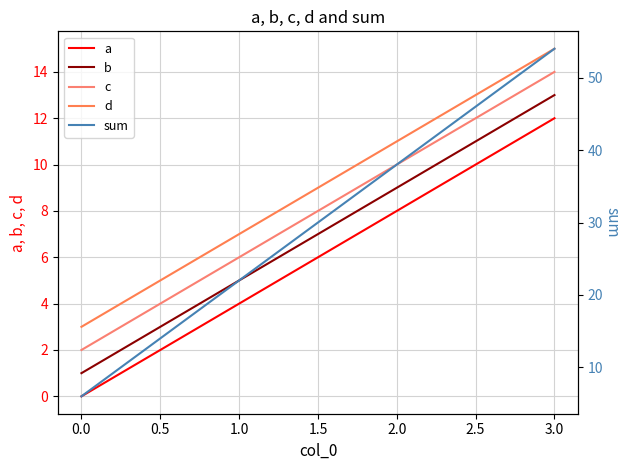

Count the number of data series in this chart.

5